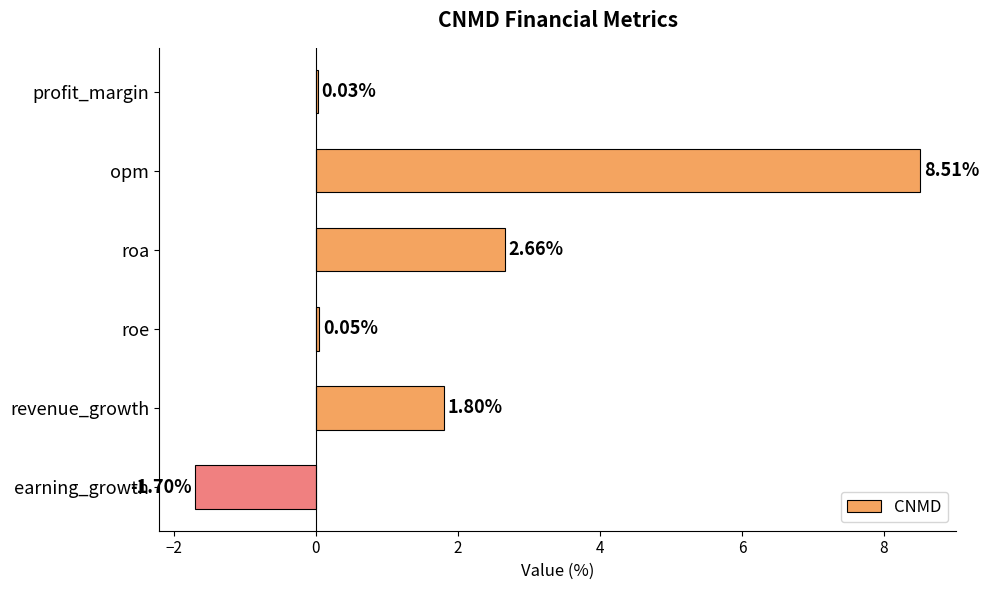

What is the greatest value displayed?

8.5